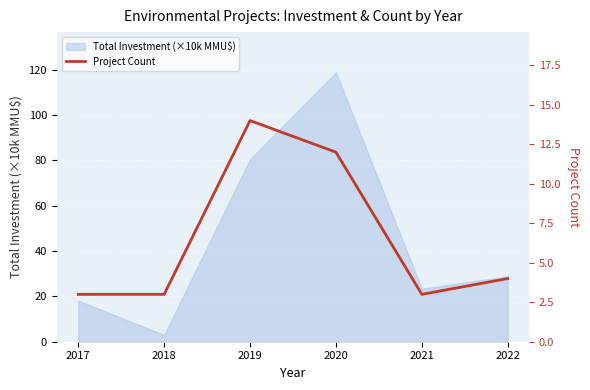

How many values are below 4?

3